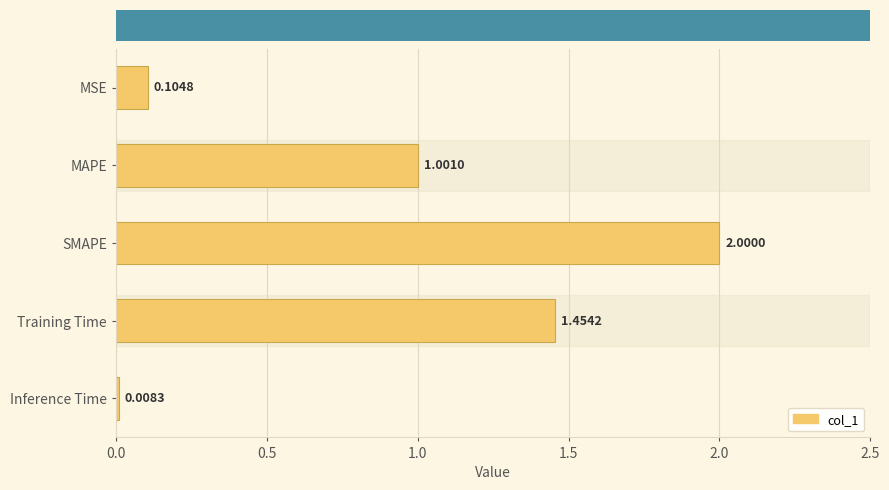

What is the ratio of the value at MAPE to the value at SMAPE?

0.5